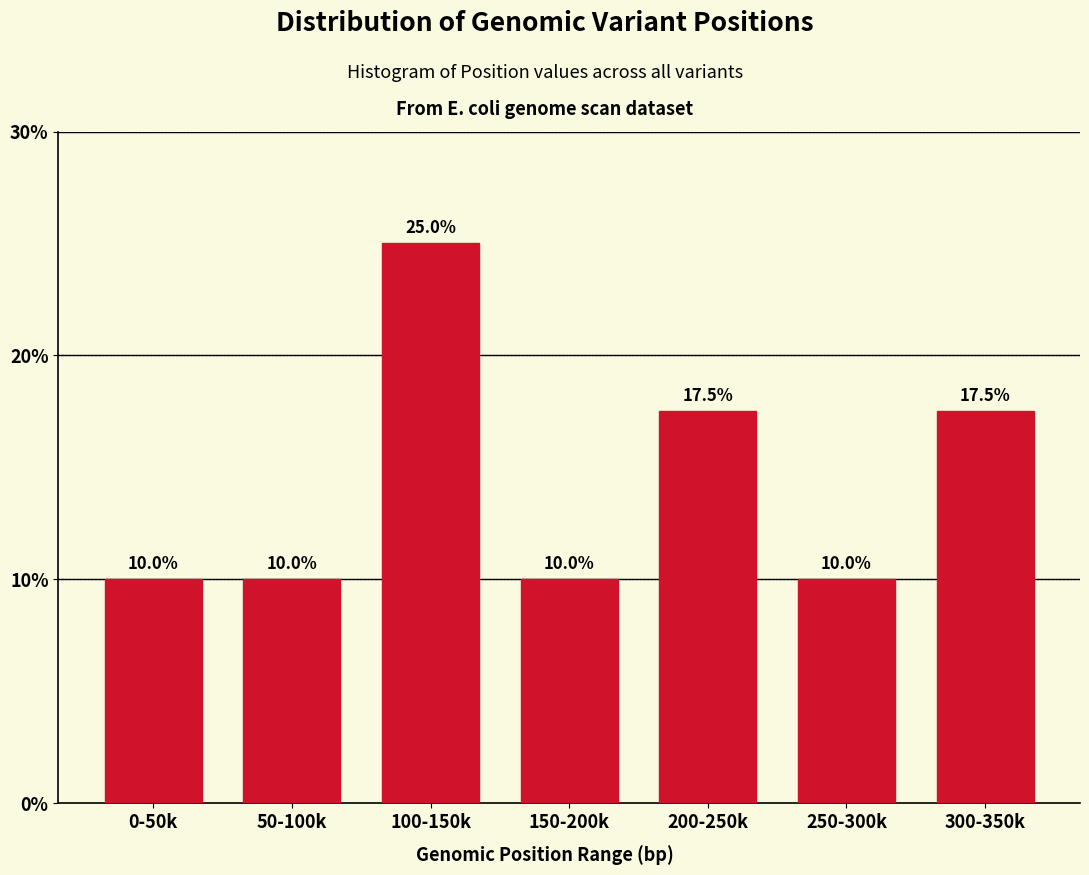

Reading left to right, transcribe all the data shown in this chart.

0-50k=10.0	50-100k=10.0	100-150k=25.0	150-200k=10.0	200-250k=17.5	250-300k=10.0	300-350k=17.5